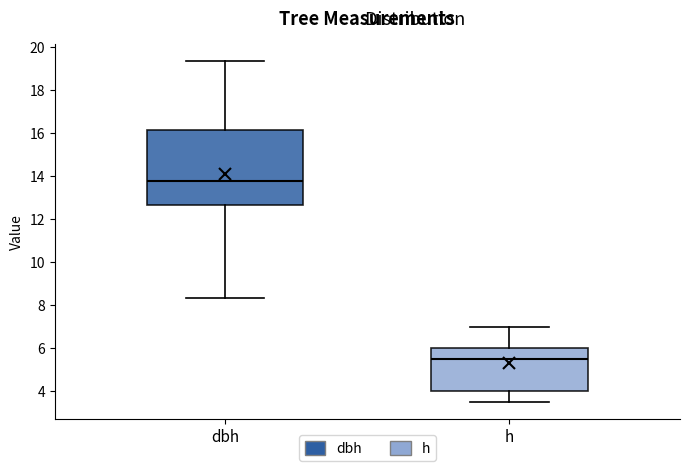

Where does the lower whisker of the box for h end on the y-axis? The values are not printed on the chart, so give them approximately, as read against the axis.

3.6